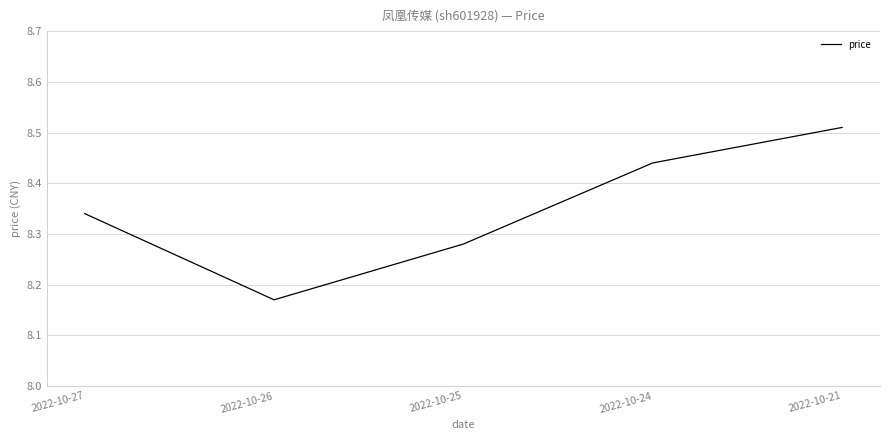

How many interior local valleys (lower than both neighbors) does the data have?

1